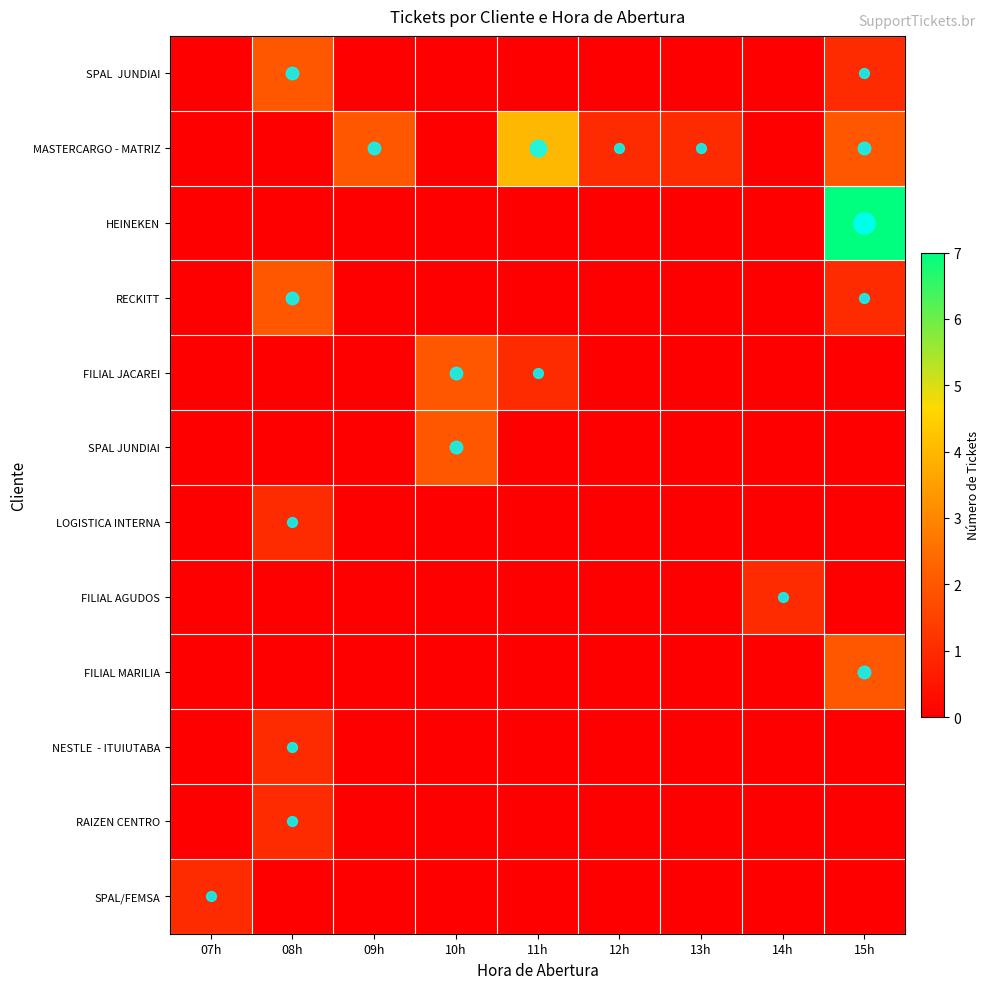

At how many categories does at least one series exceed 5?

1